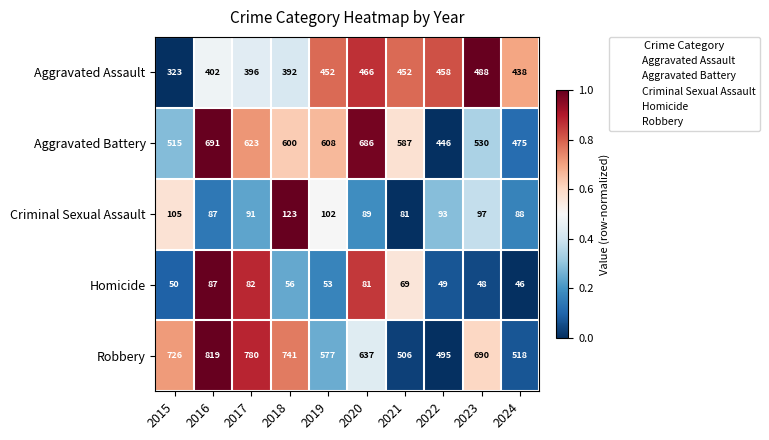

Which series has the largest total across all categories?

Robbery